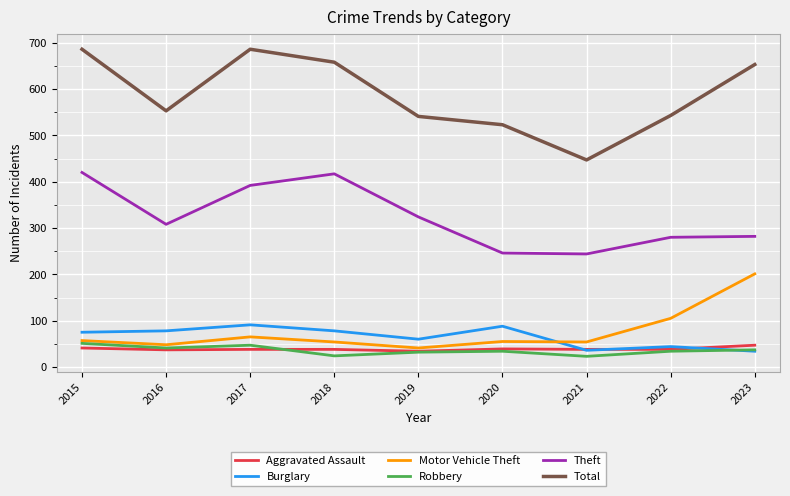

At which label is Burglary closest to 62?

2019